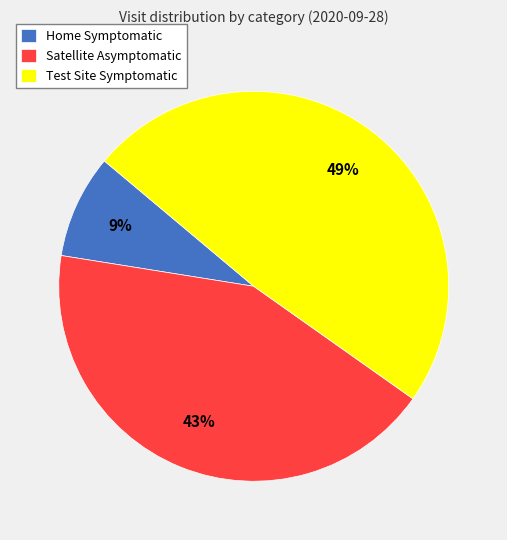

How many slices are in this pie chart?

3